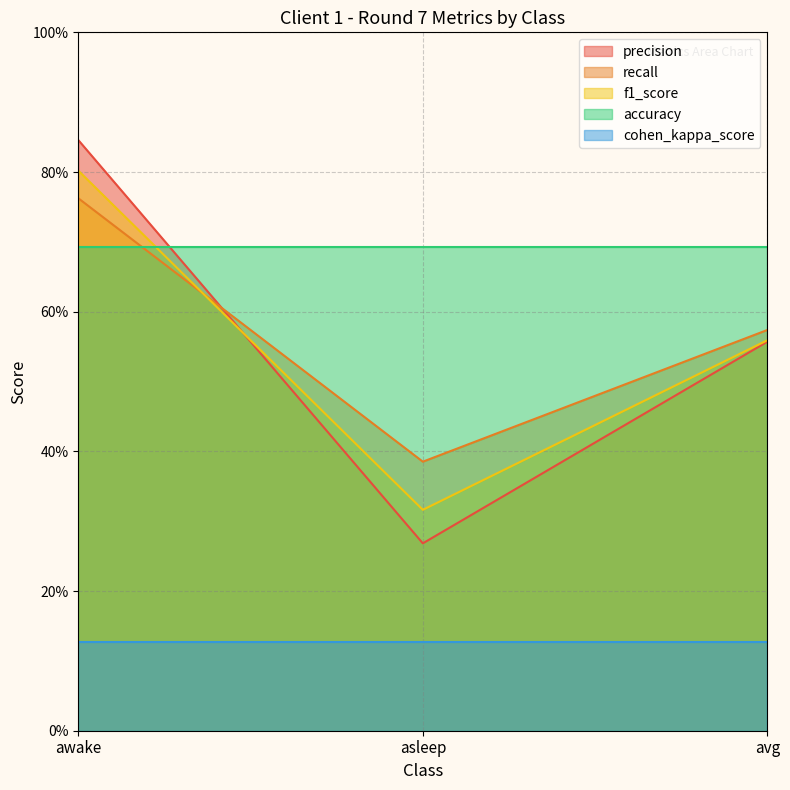

What are all the series names shown in the legend?

precision, recall, f1_score, accuracy, cohen_kappa_score